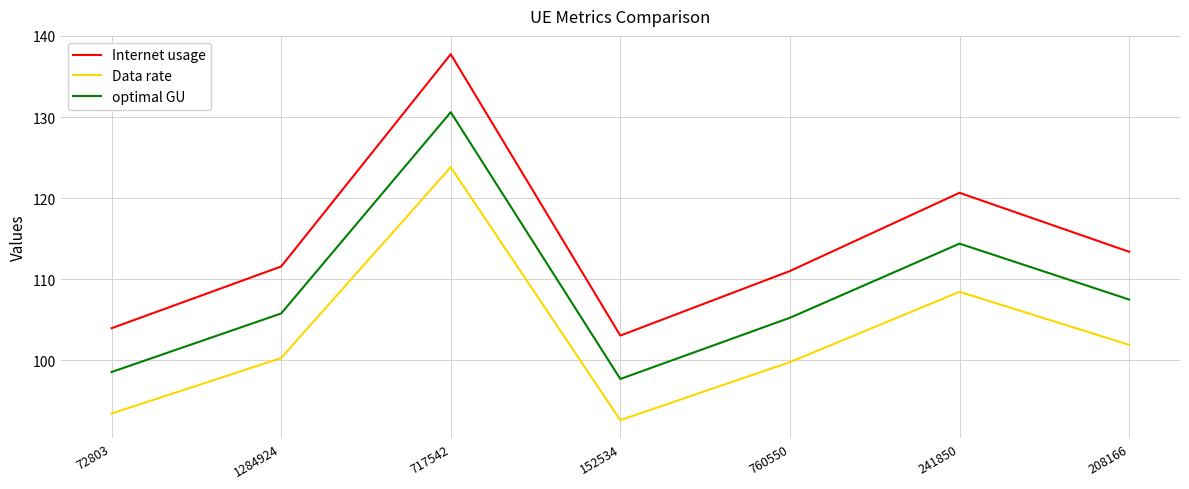

What is the sum of the Internet usage values at 1284924 and 760550?

222.6